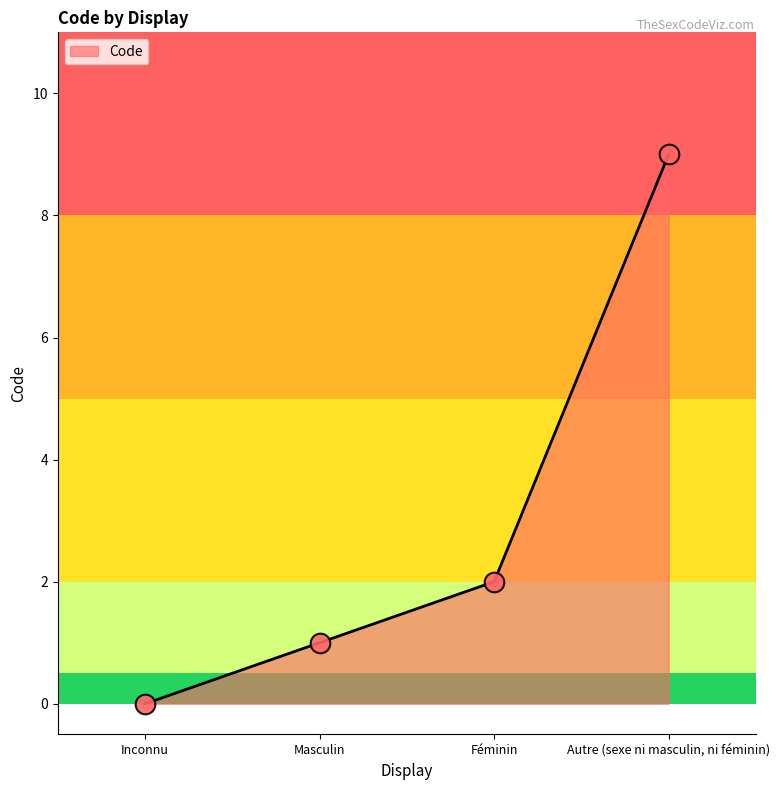

Which has a higher value, Féminin or Inconnu?

Féminin